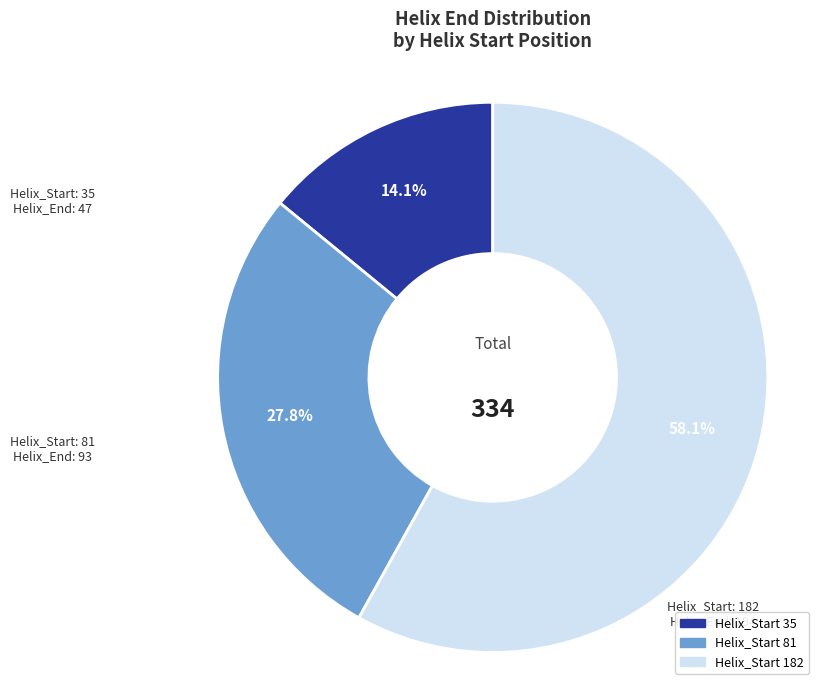

Count the number of slices in the pie.

3